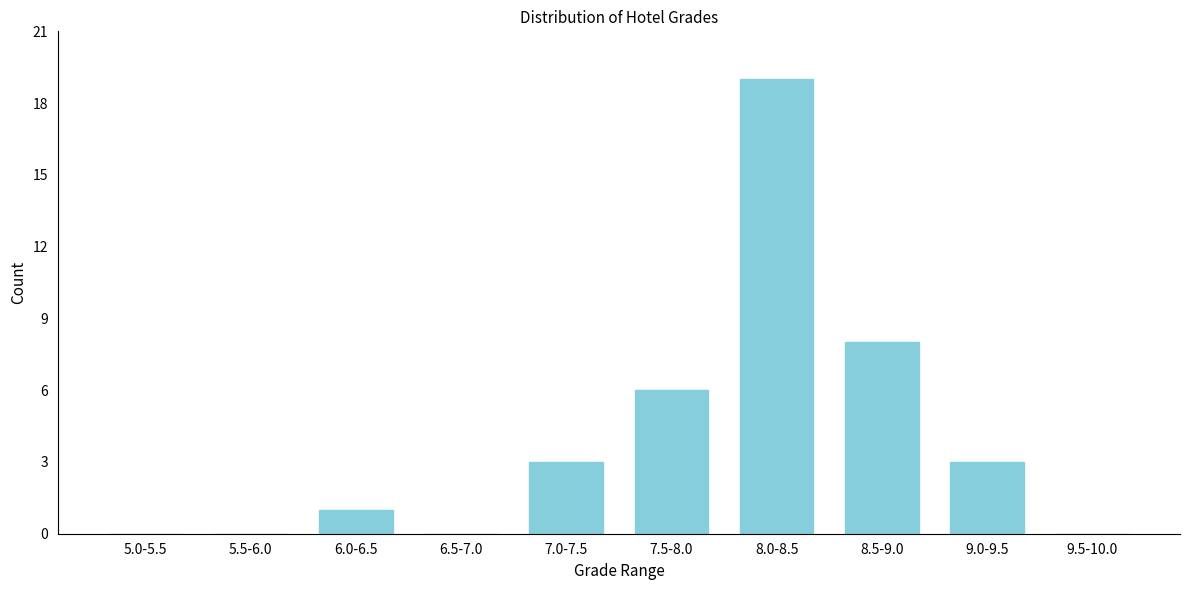

Reading left to right, extract all data points from this chart.

5.0-5.5=0	5.5-6.0=0	6.0-6.5=1	6.5-7.0=0	7.0-7.5=3	7.5-8.0=6	8.0-8.5=19	8.5-9.0=8	9.0-9.5=3	9.5-10.0=0